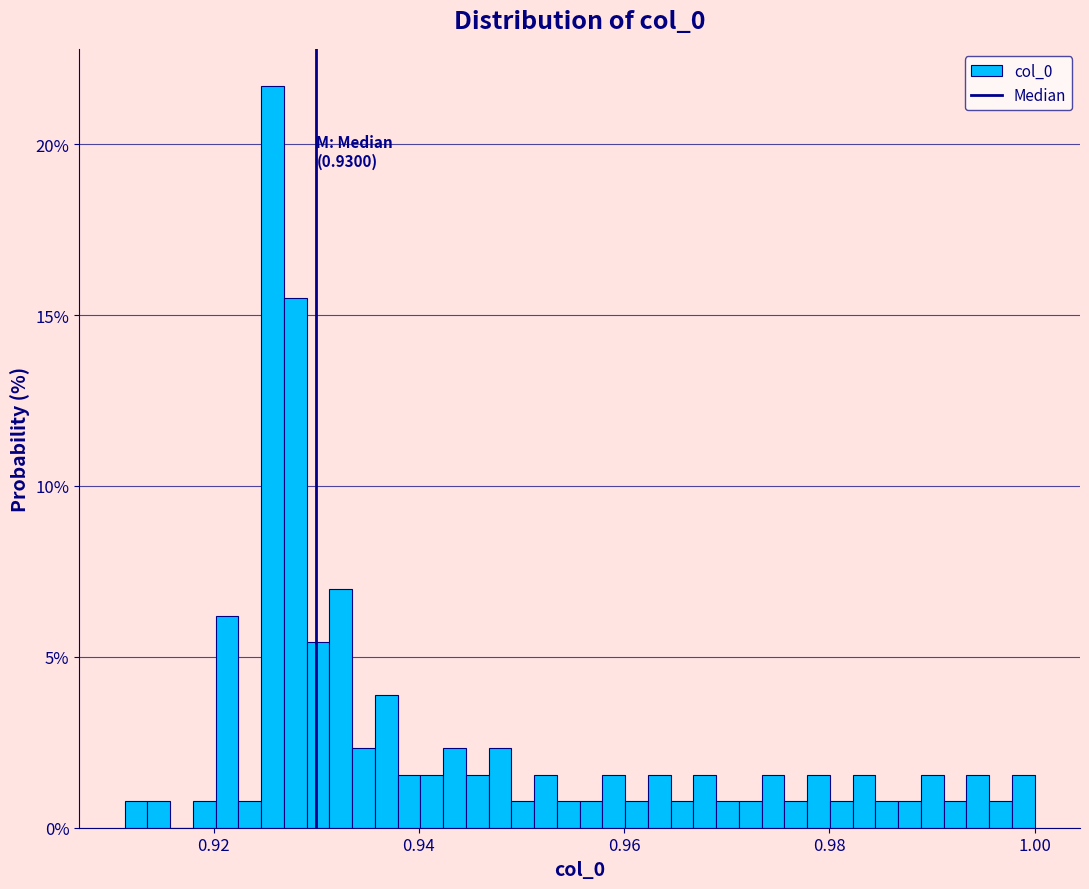

Read against the x-axis, roughly where is the centre of the tallest bar?

0.926